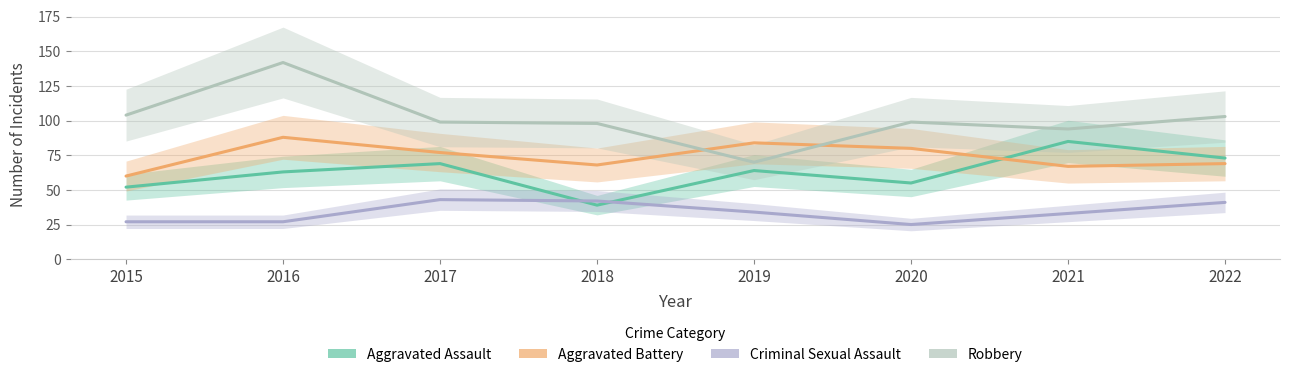

True or false: Criminal Sexual Assault and Aggravated Battery intersect in this chart.

False